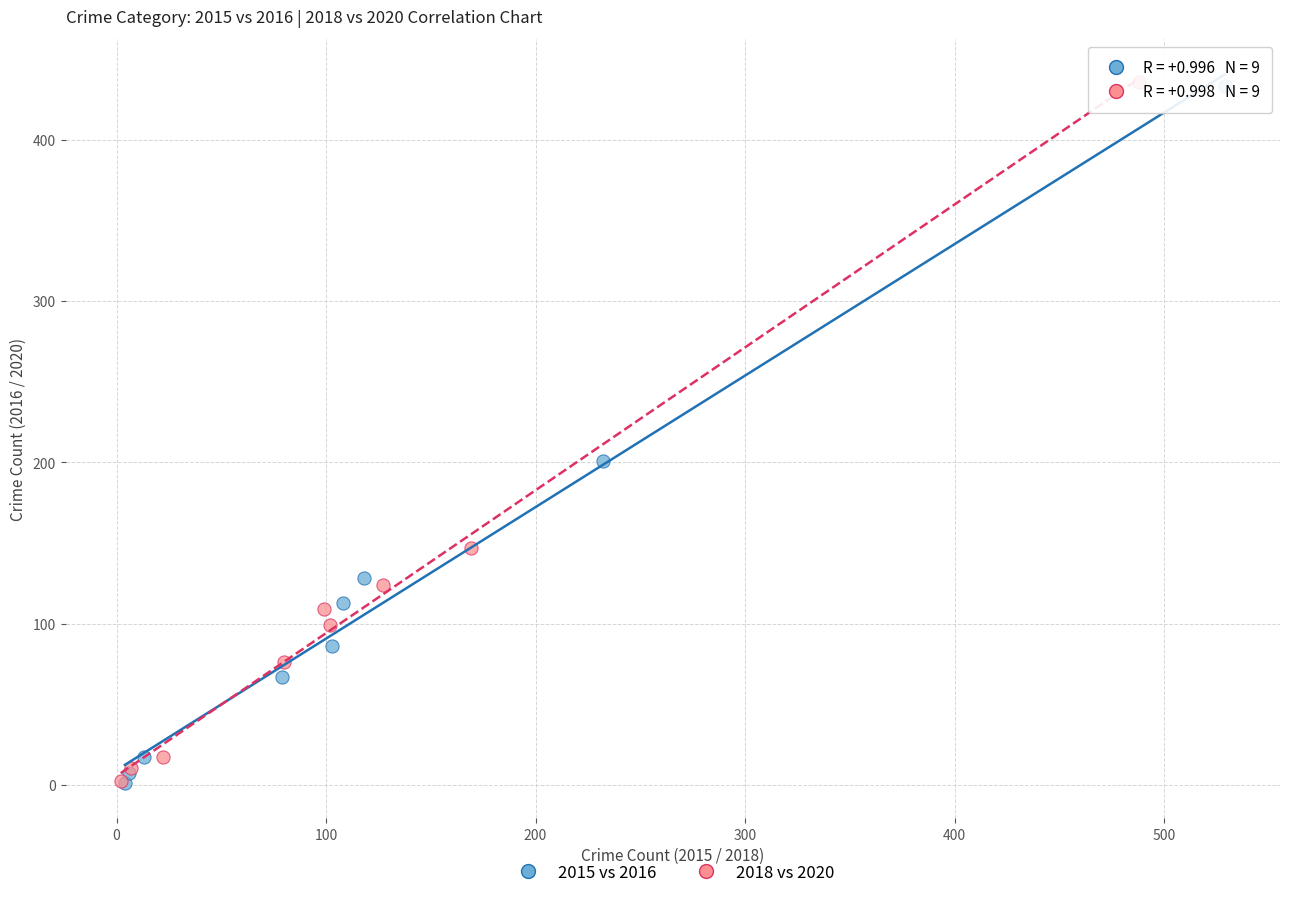

What are all the series names shown in the legend?

2015 vs 2016, 2018 vs 2020